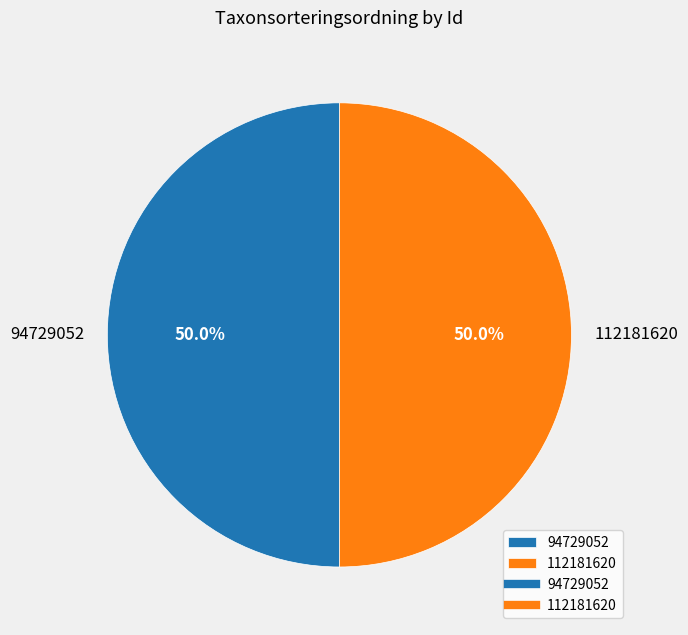

Approximately how many times larger is the value at 112181620 compared to 94729052?

1.0